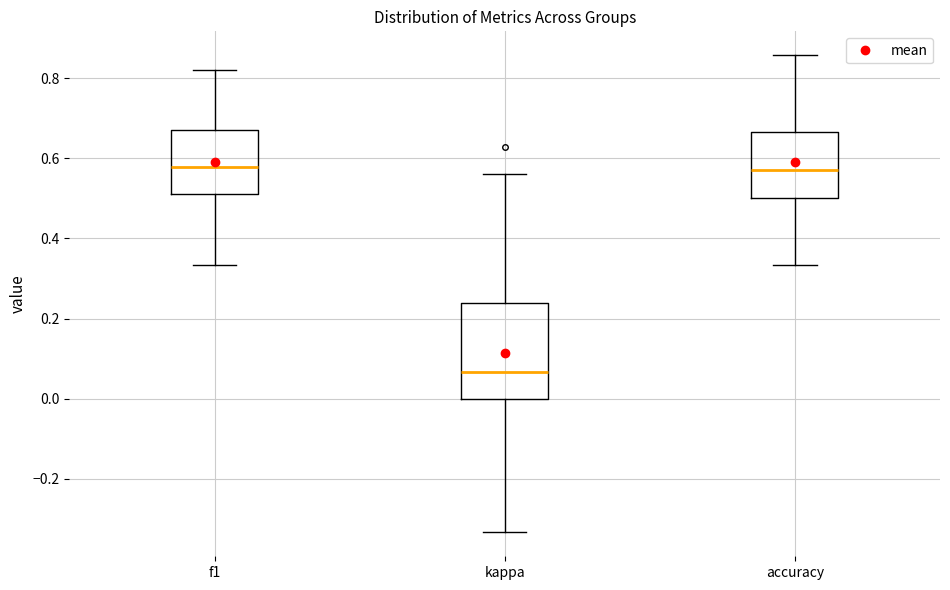

Reading left to right, read every box against the y-axis: the position of its median line, the range the box covers, and the ends of its whiskers. The values are not printed on the chart, so give them approximately, as read against the axis.

f1: median 0.58, box 0.52 to 0.66, whiskers 0.34 to 0.82
kappa: median 0.06, box 0.00 to 0.24, whiskers -0.34 to 0.56
accuracy: median 0.58, box 0.50 to 0.66, whiskers 0.34 to 0.86